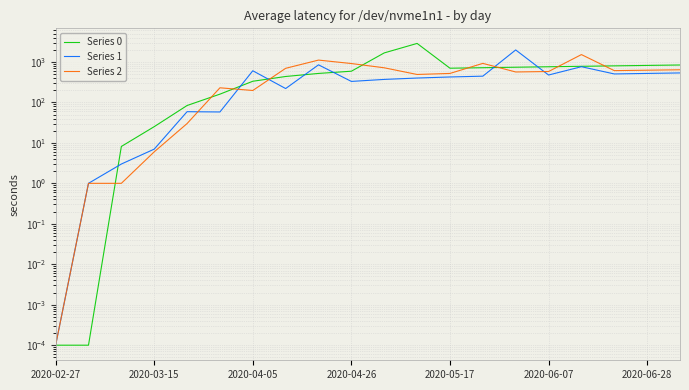

At how many categories does at least one series exceed 2296?

1